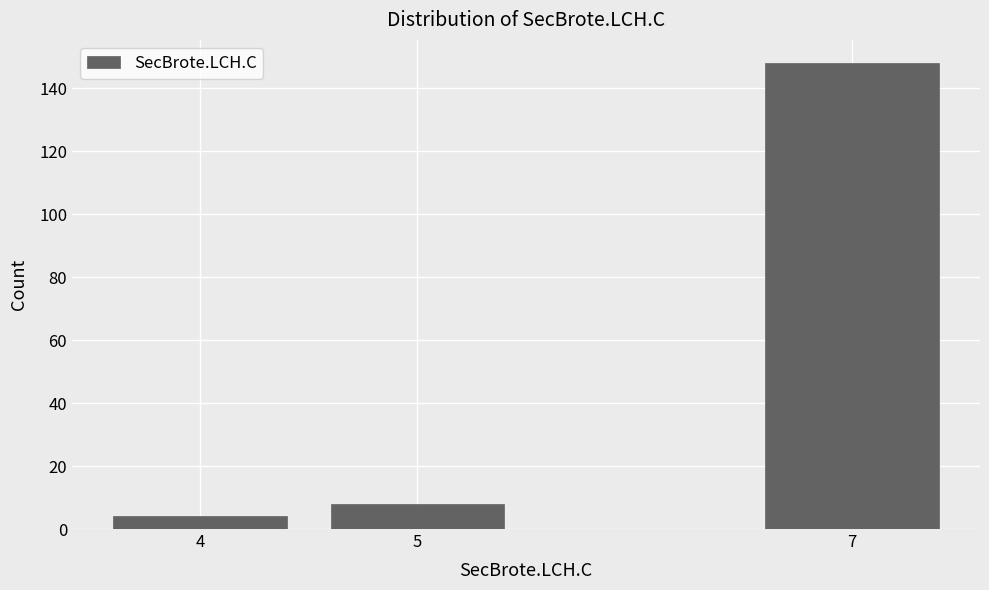

Reading left to right, list all the values displayed in this chart.

4	8	148